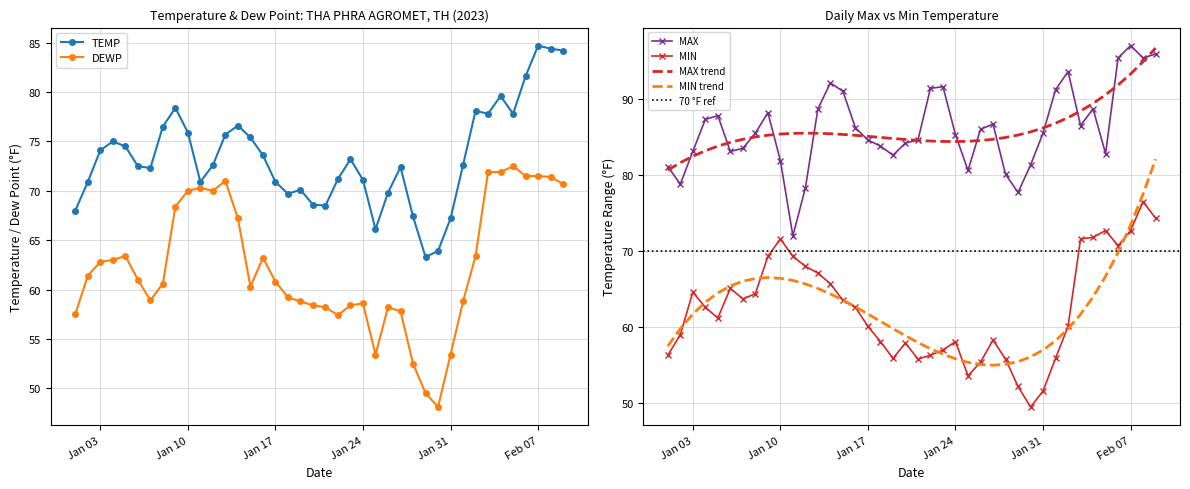

What is the sum of all MIN values?

2495.9